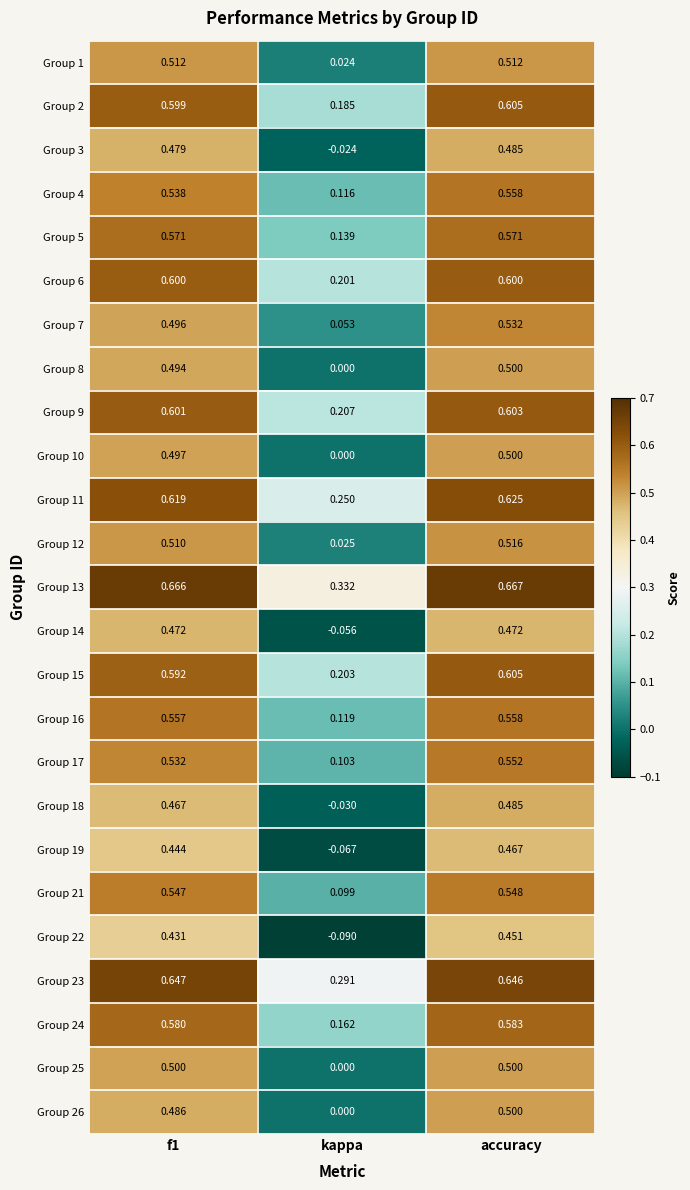

Rank the series at f1 from highest to lowest value.

Group 13, Group 23, Group 11, Group 9, Group 6, Group 2, Group 15, Group 24, Group 5, Group 16, Group 21, Group 4, Group 17, Group 1, Group 12, Group 25, Group 10, Group 7, Group 8, Group 26, Group 3, Group 14, Group 18, Group 19, Group 22